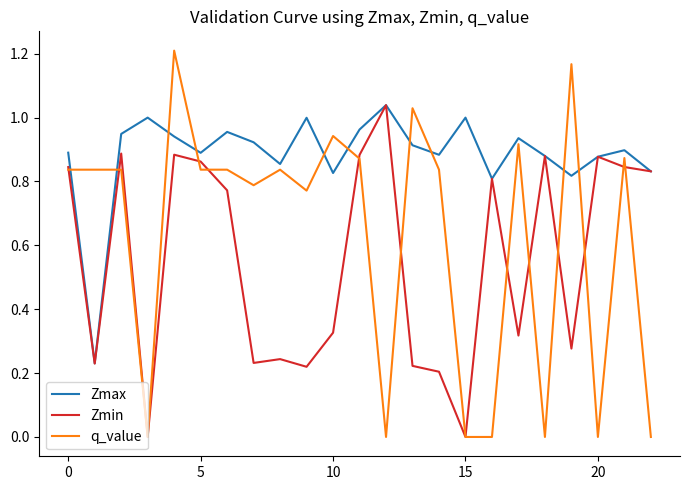

List the series in order of their overall mean, lowest first.

Zmin, q_value, Zmax